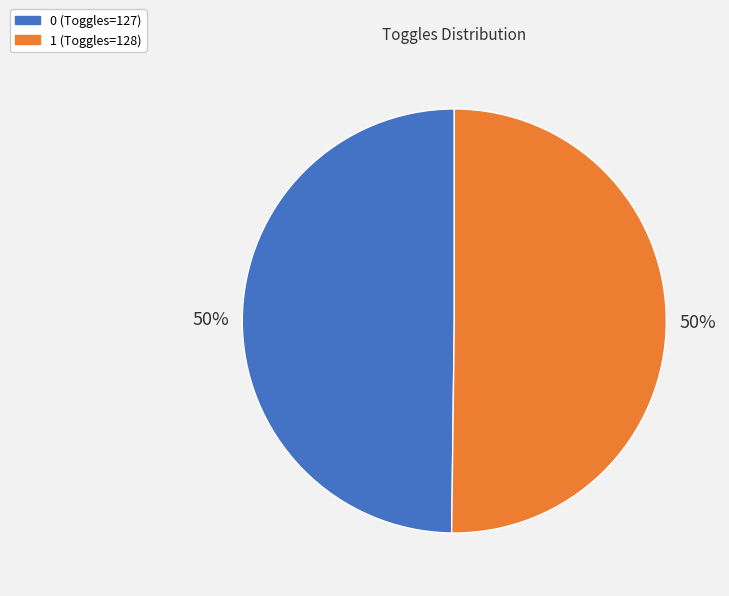

To the nearest percent, what percentage of the pie is 0?

50%